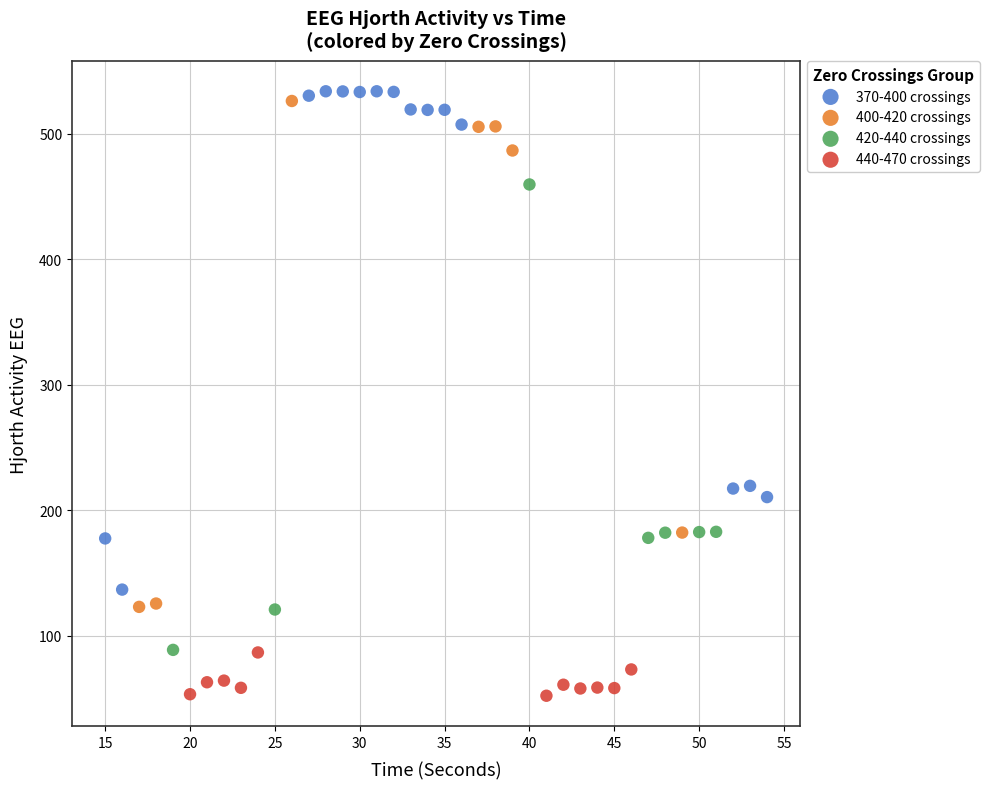

Which series reaches the maximum Y coordinate?

370-400 crossings